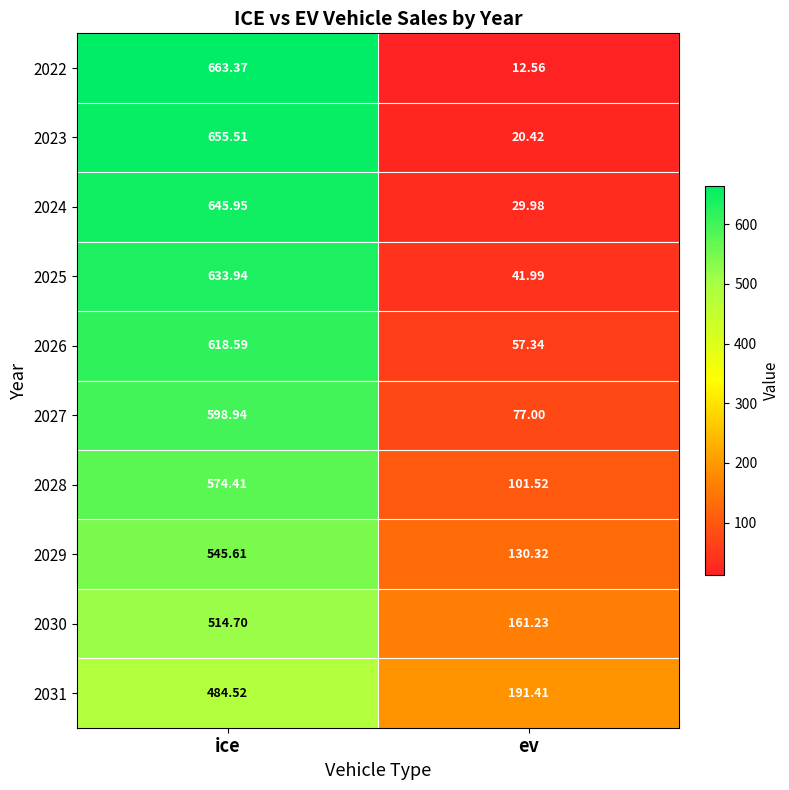

At which label does 2026 first exceed 618?

ice